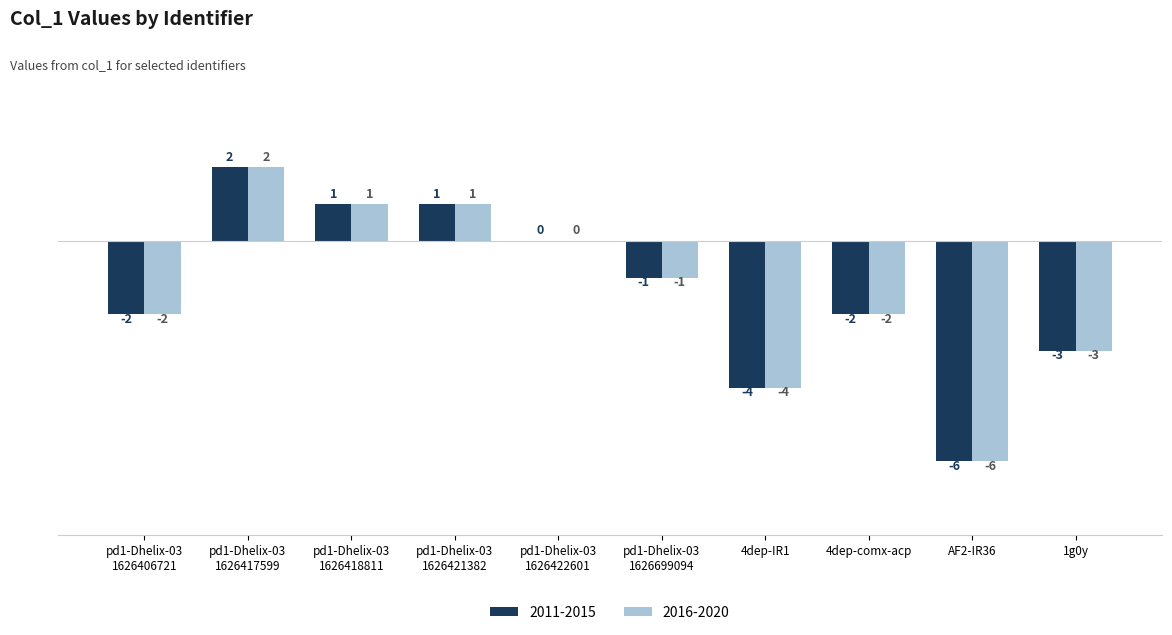

True or false: 2016-2020 has a value of -2 at pd1-Dhelix-03
1626406721.

True